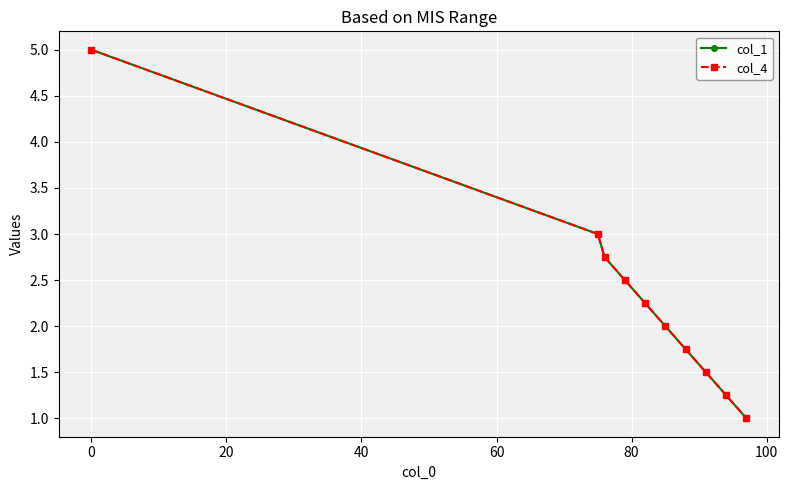

What is the minimum value for col_1?

1.0